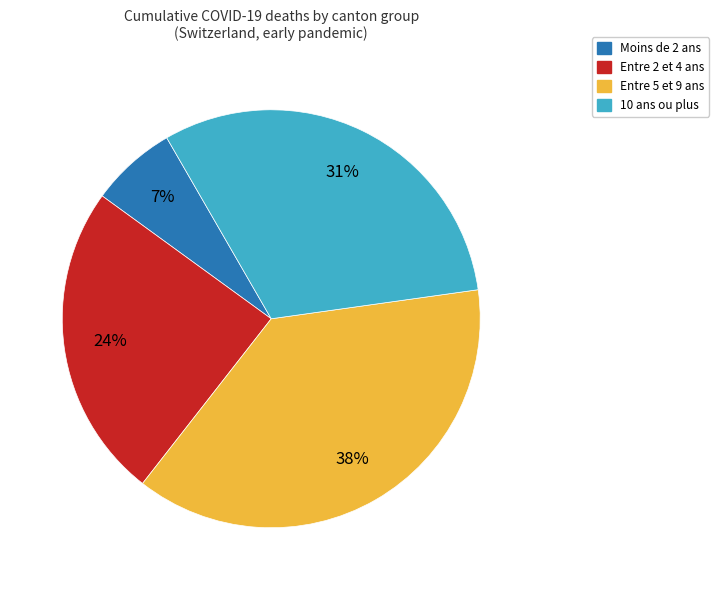

Is it true that Entre 5 et 9 ans is 27% of the pie?

False